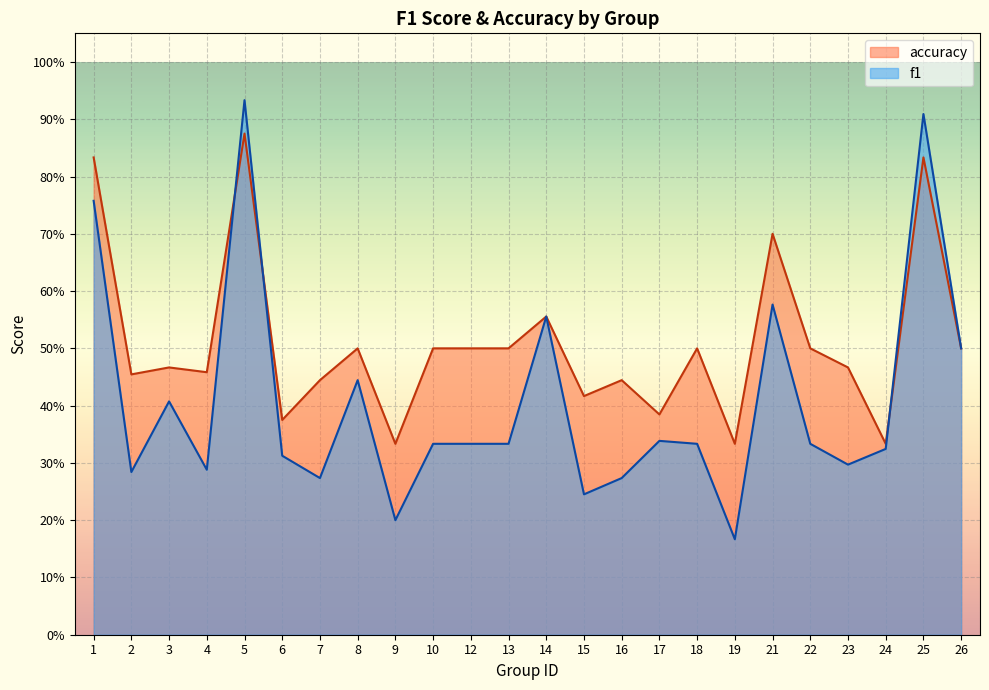

What is the greatest value displayed?

0.9